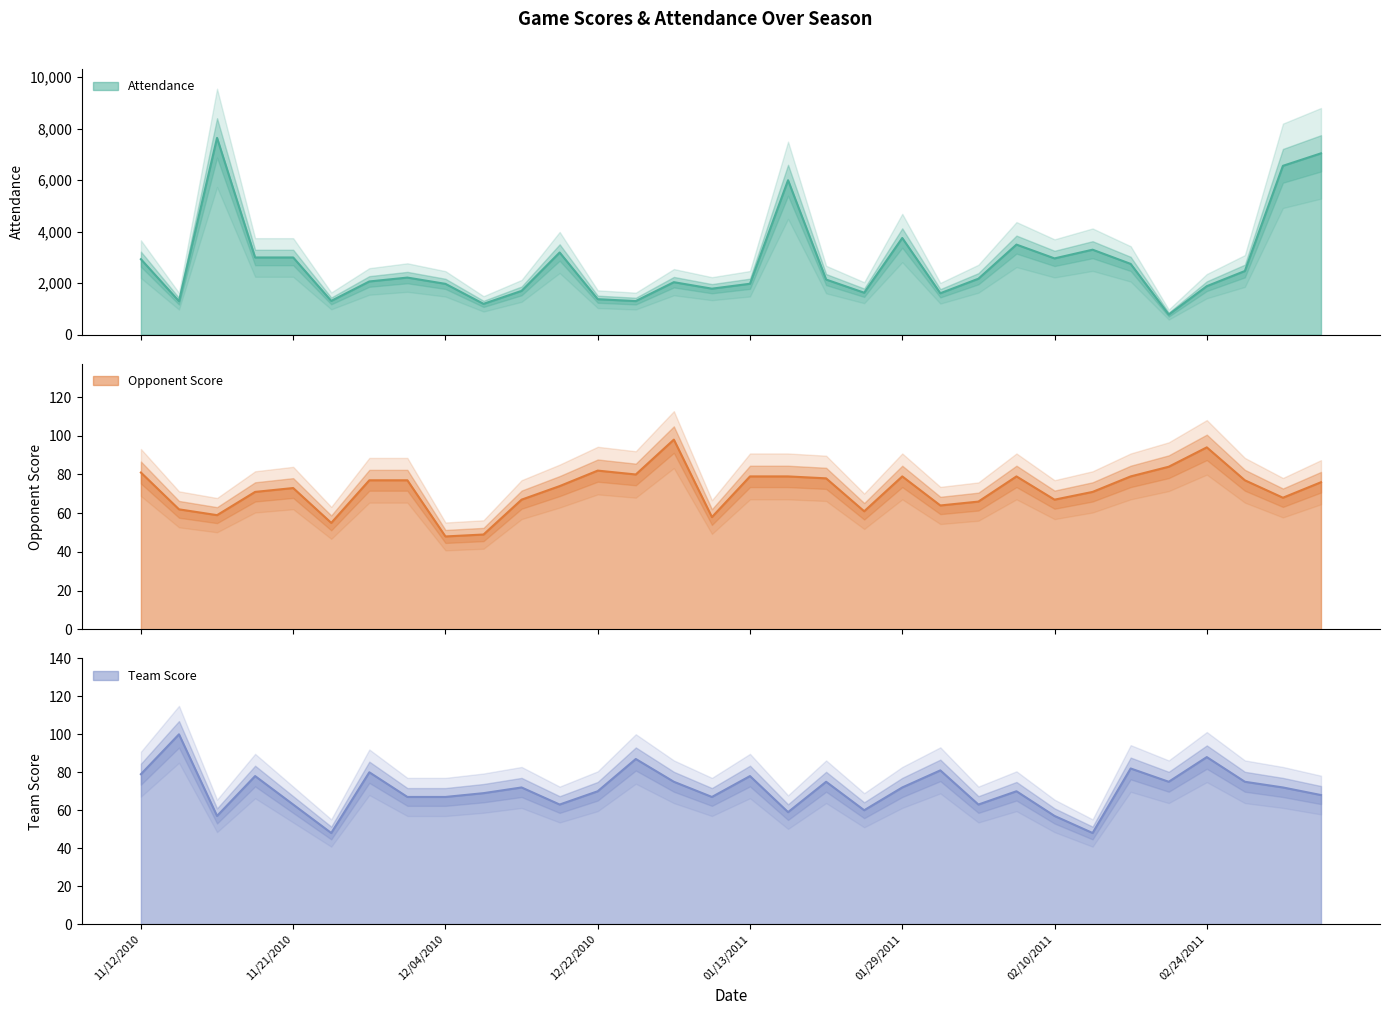

What is the difference between the maximum and minimum values in the Attendance series?

6863